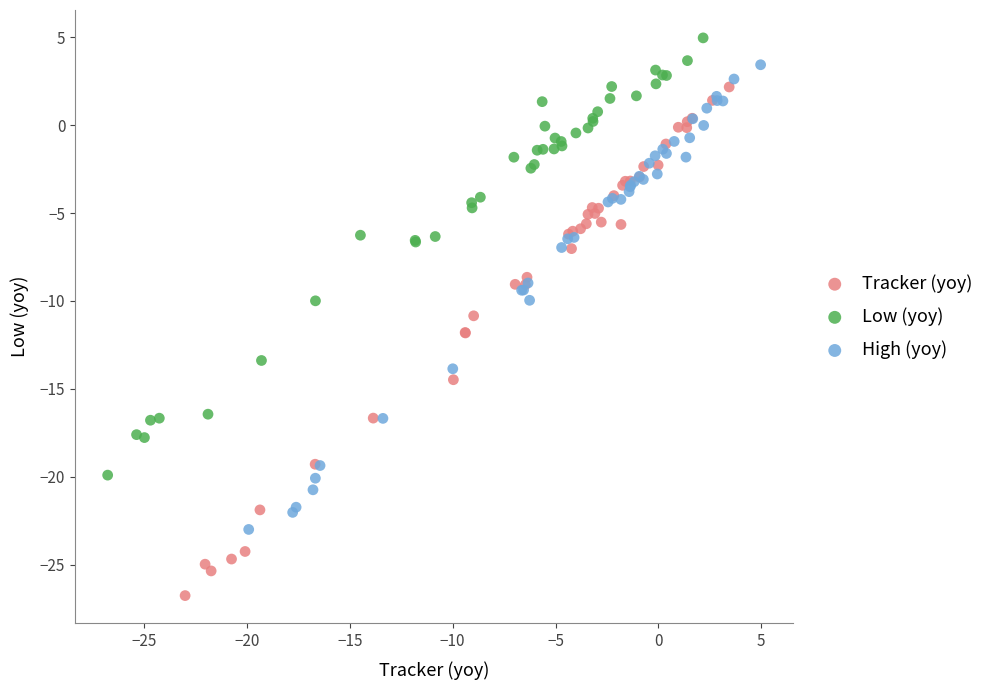

Which series contains the lowest Y value?

Tracker (yoy)